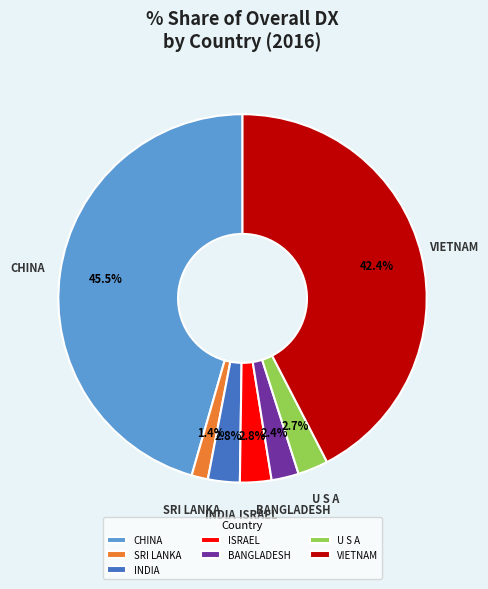

Which slice is the largest?

CHINA